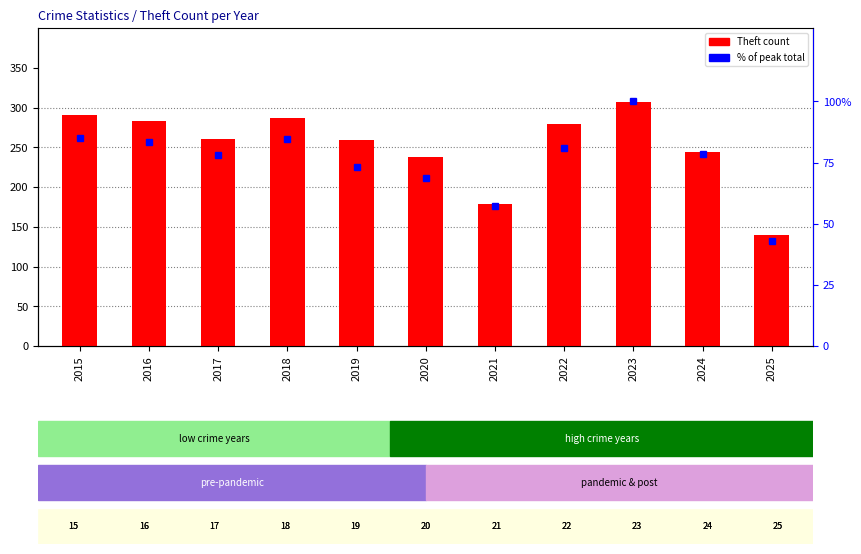

What is the difference between the maximum and minimum values in the % of peak total series?

57.2